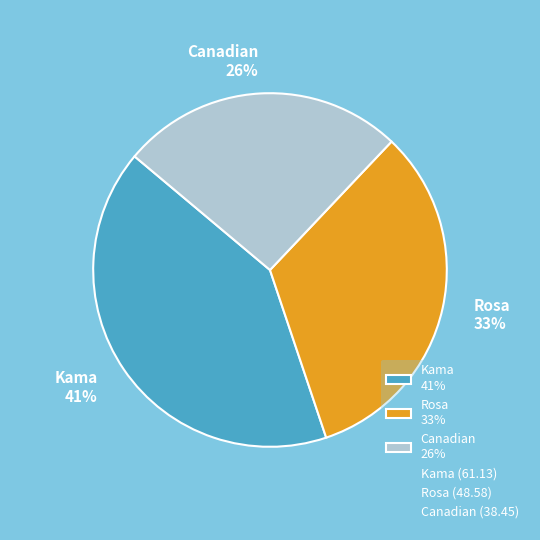

The Kama 41% slice represents 41% of the pie. True or false?

True